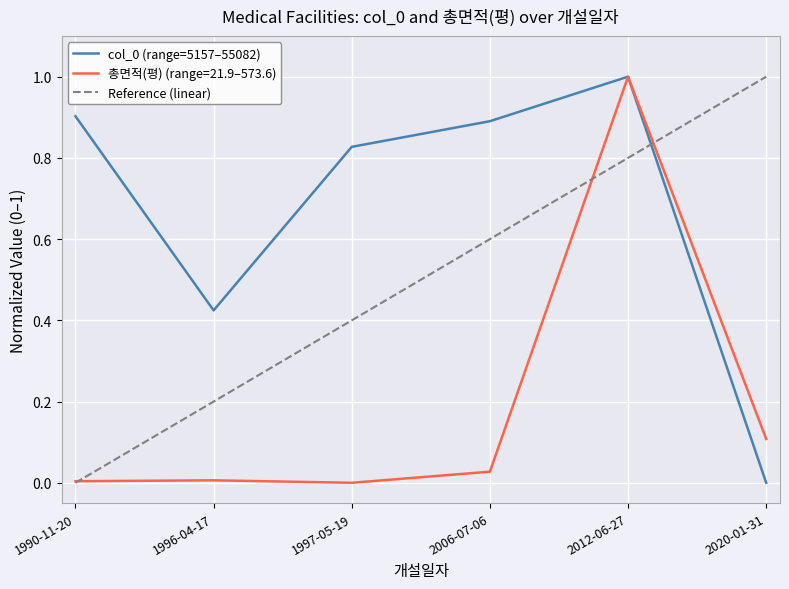

Reading left to right, list all the values displayed in this chart.

col_0: 0.9	0.4	0.8	0.9	1.0	0.0
총면적(평): 0.0	0.0	0.0	0.0	1.0	0.1